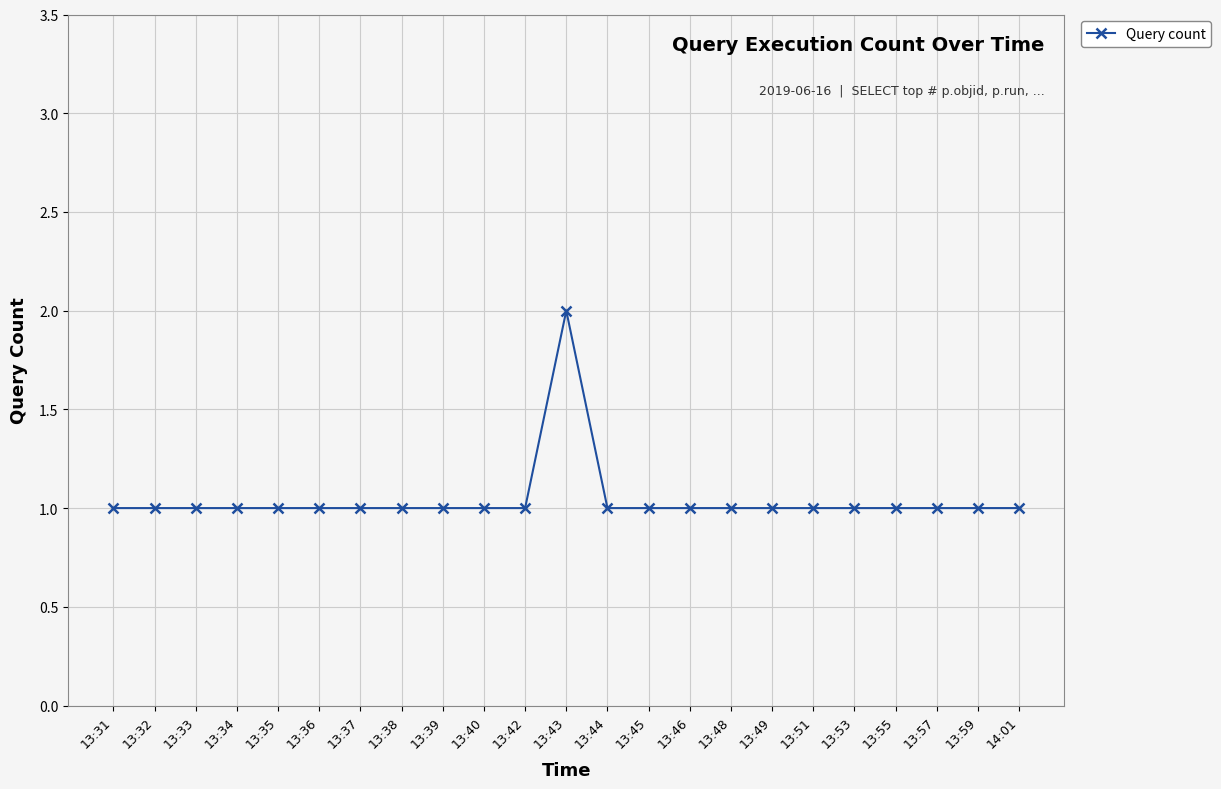

True or false: the data shows 1 at 13:37.

True